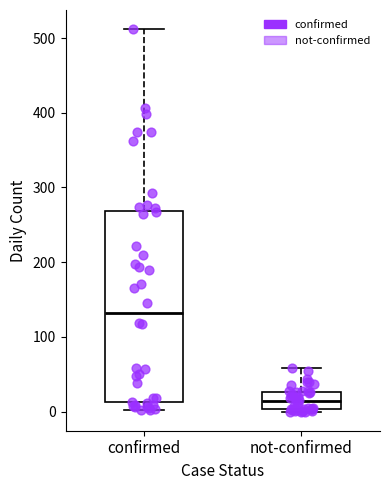

Where is the upper edge of the box for not-confirmed on the y-axis? The values are not printed on the chart, so give them approximately, as read against the axis.

30